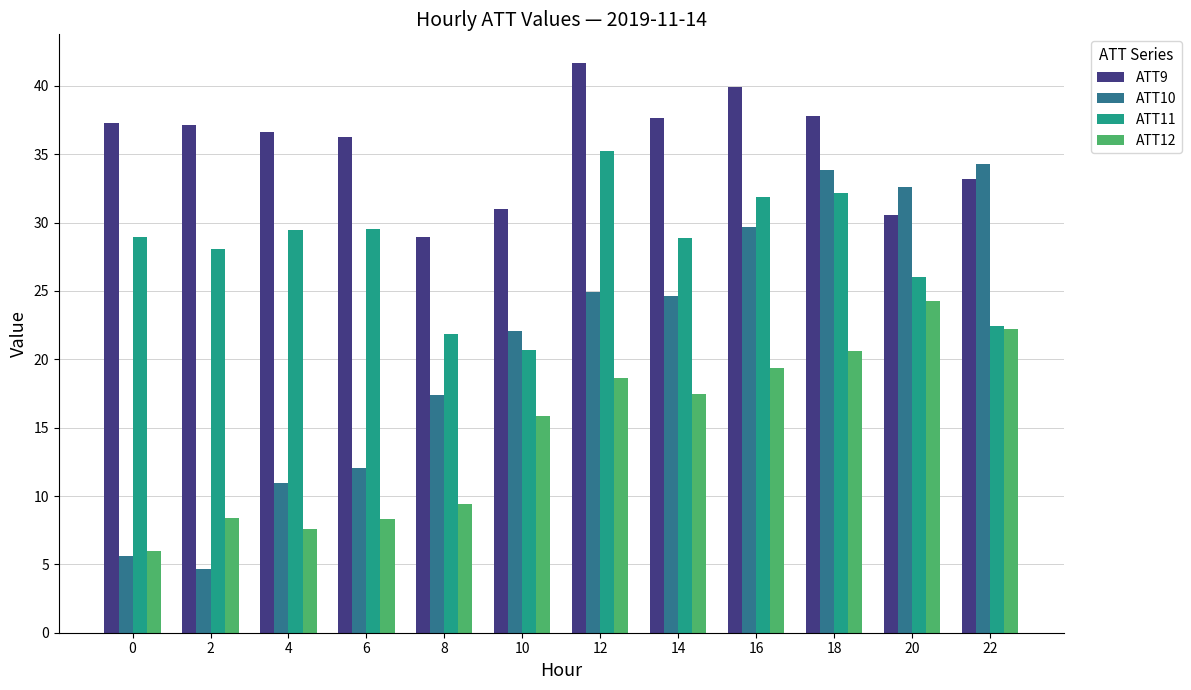

List the series in order of their peak value, highest first.

ATT9, ATT11, ATT10, ATT12